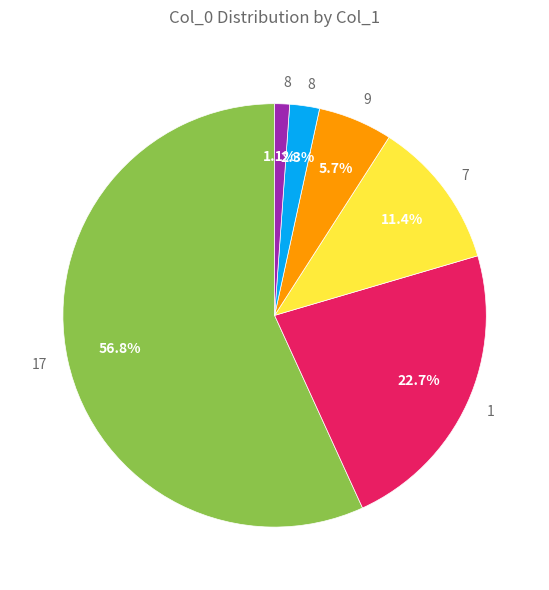

Does any single category account for the majority?

Yes